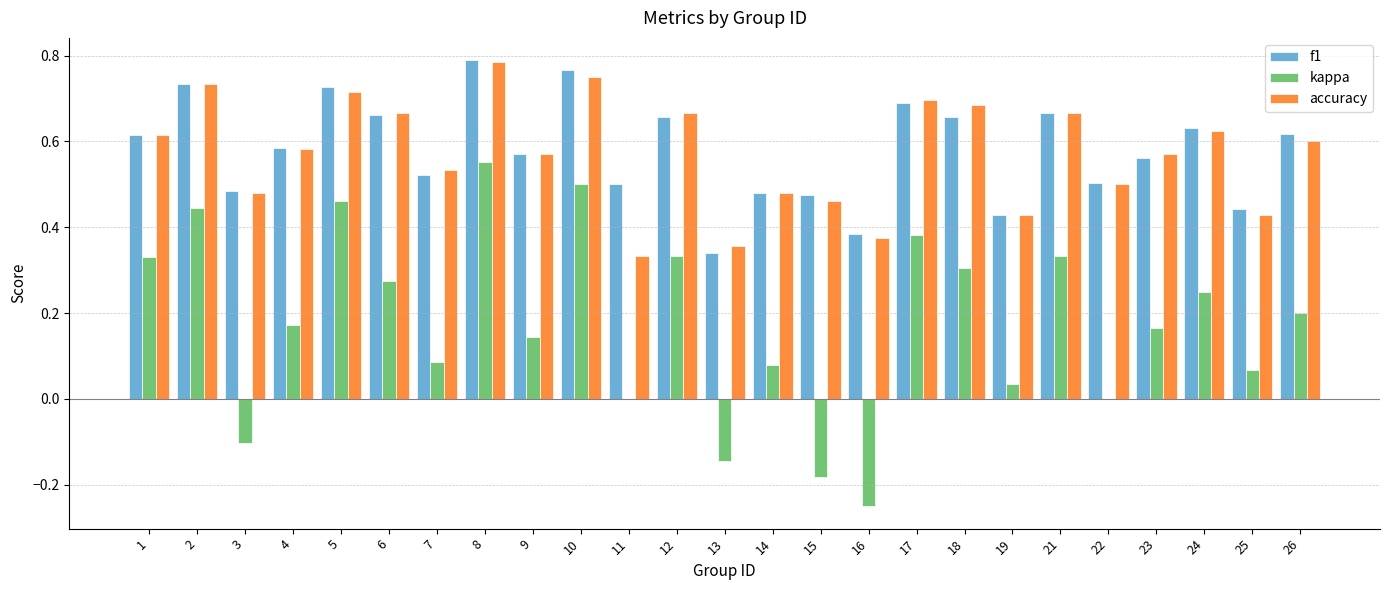

Is the value of kappa at 22 greater than the value of f1 at 14?

No